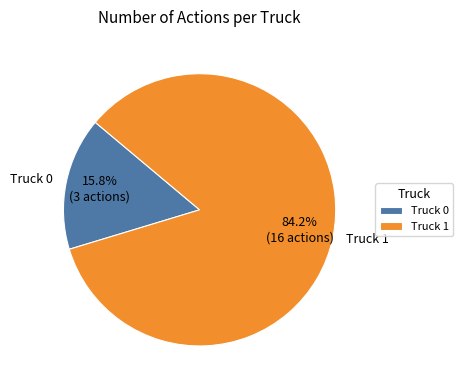

Approximately how many times larger is the value at Truck 1 compared to Truck 0?

5.3